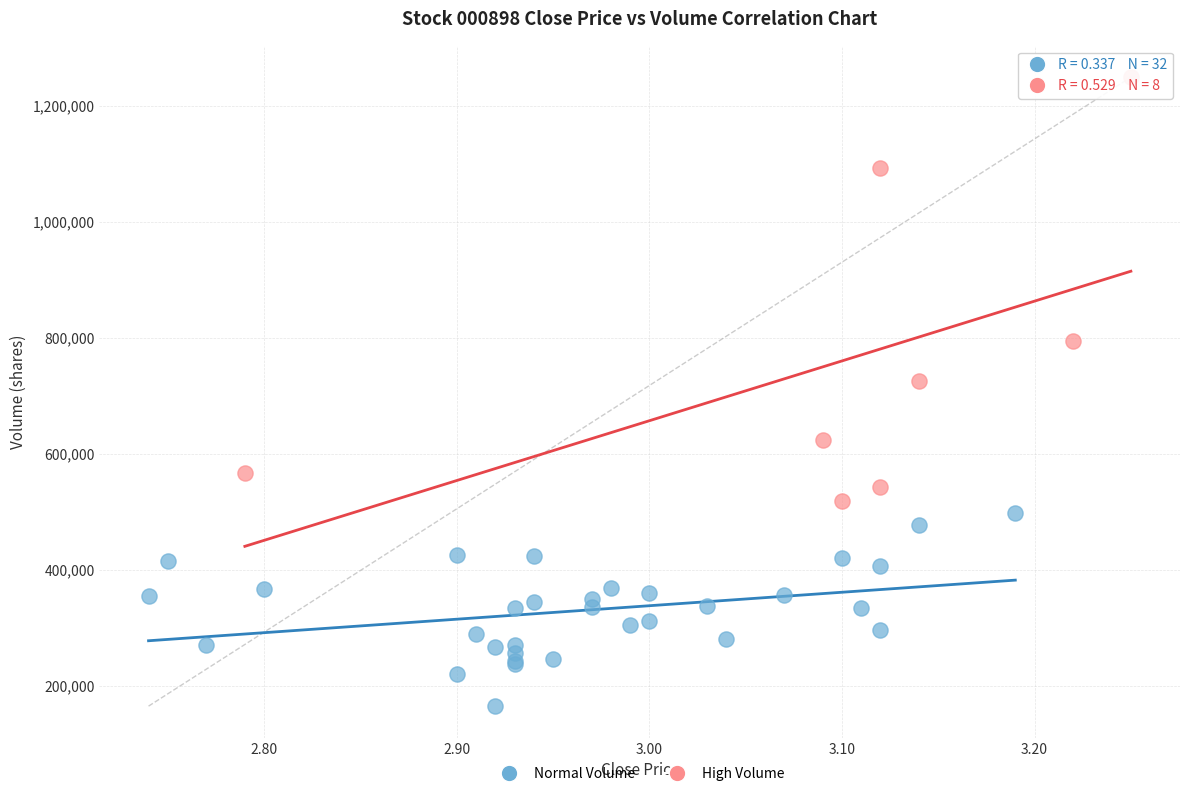

Which series reaches the minimum Y coordinate?

Normal Volume